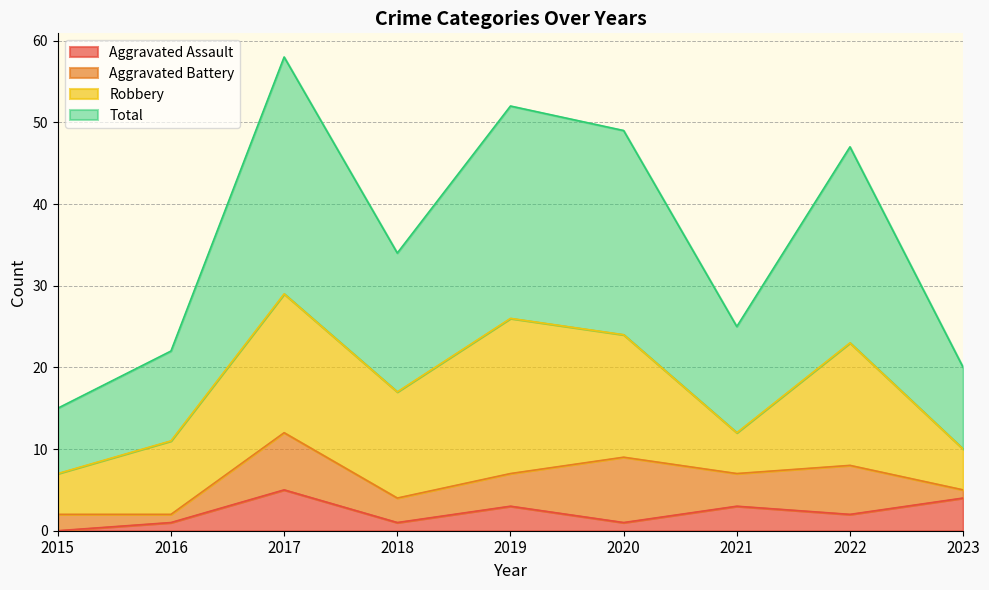

Does the chart have visible grid lines?

Yes